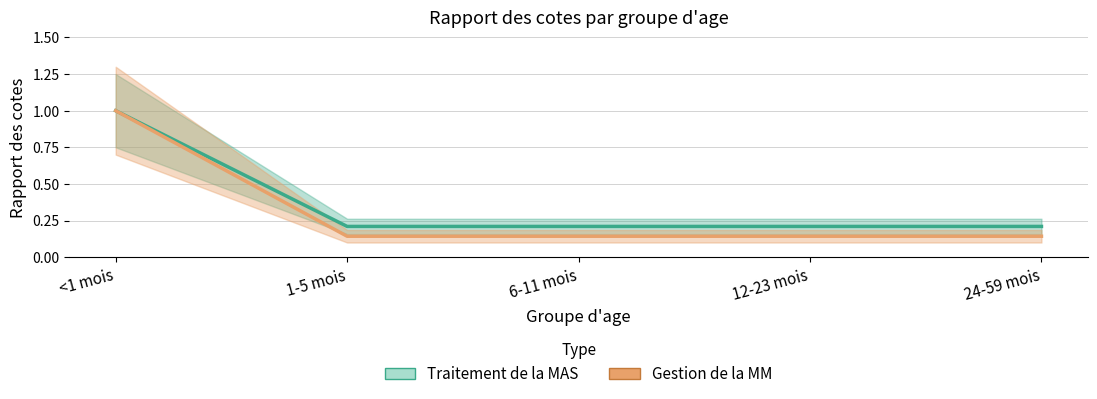

What position from the left is 24-59 mois?

5